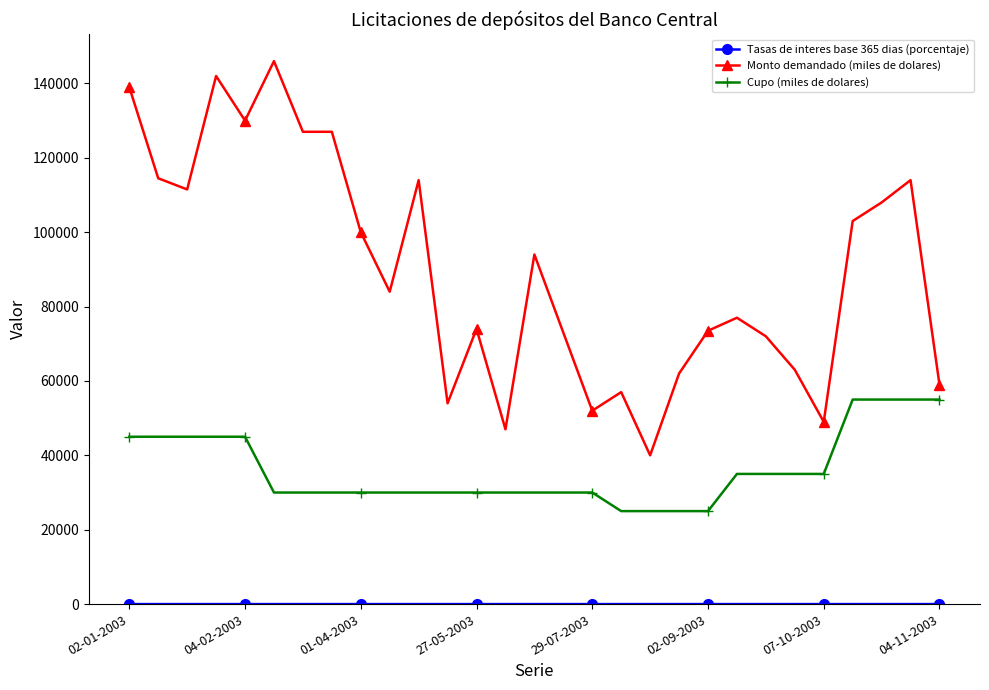

Which series has the largest total across all categories?

Monto demandado (miles de dolares)